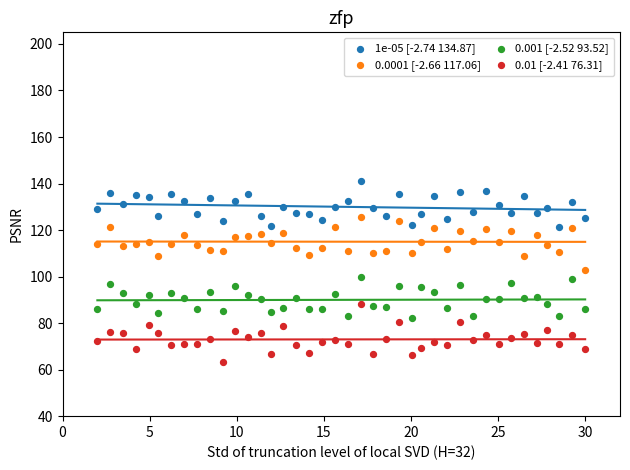

Which series reaches the minimum Y coordinate?

0.01 [-2.41 76.31]